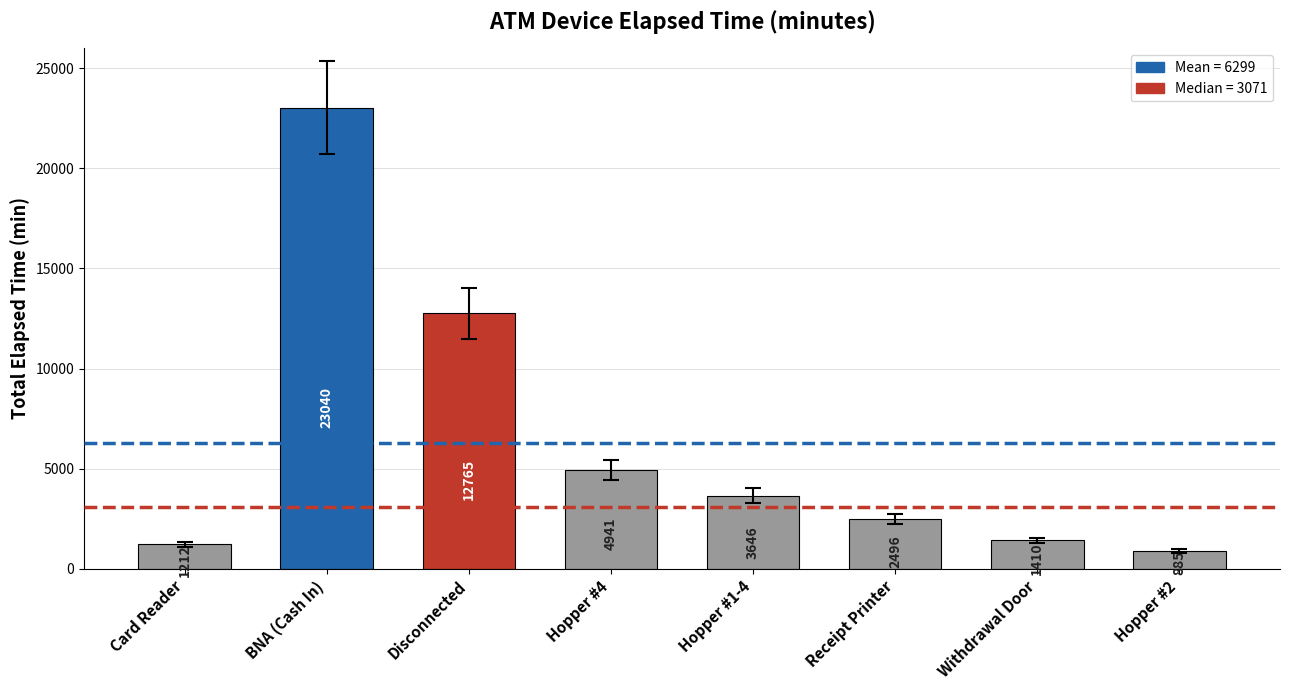

What is the sum of all values?

50395